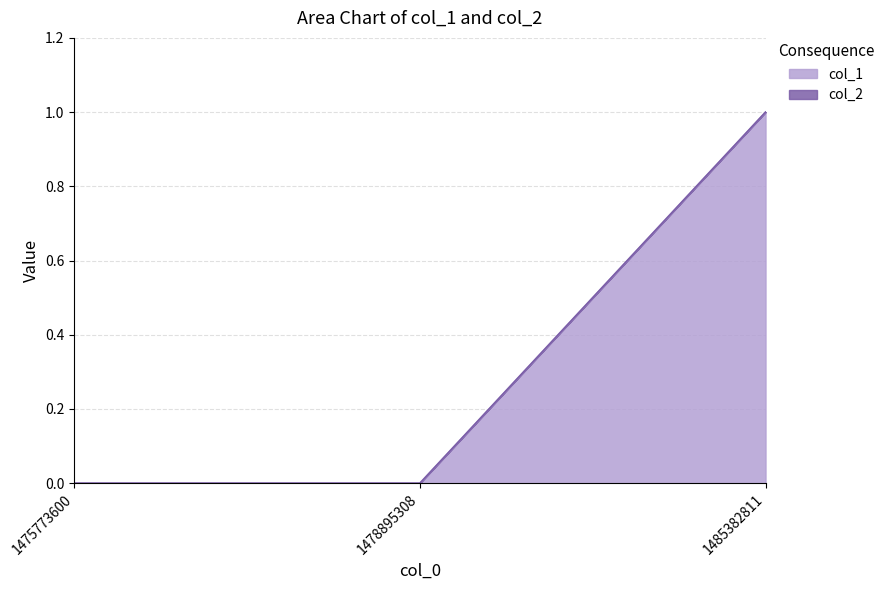

Reading left to right, extract all data points from this chart.

0	0	1